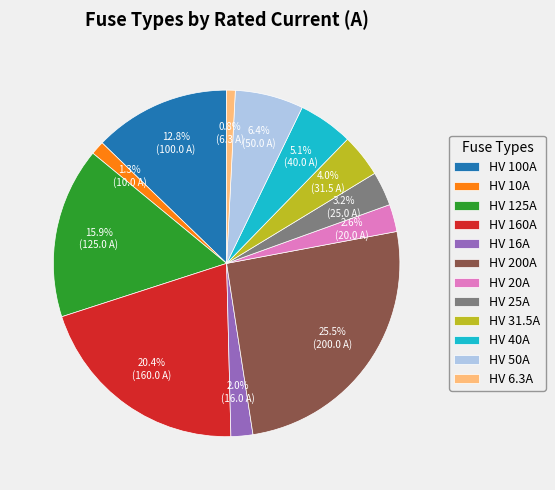

Which slice is the largest?

HV 200A